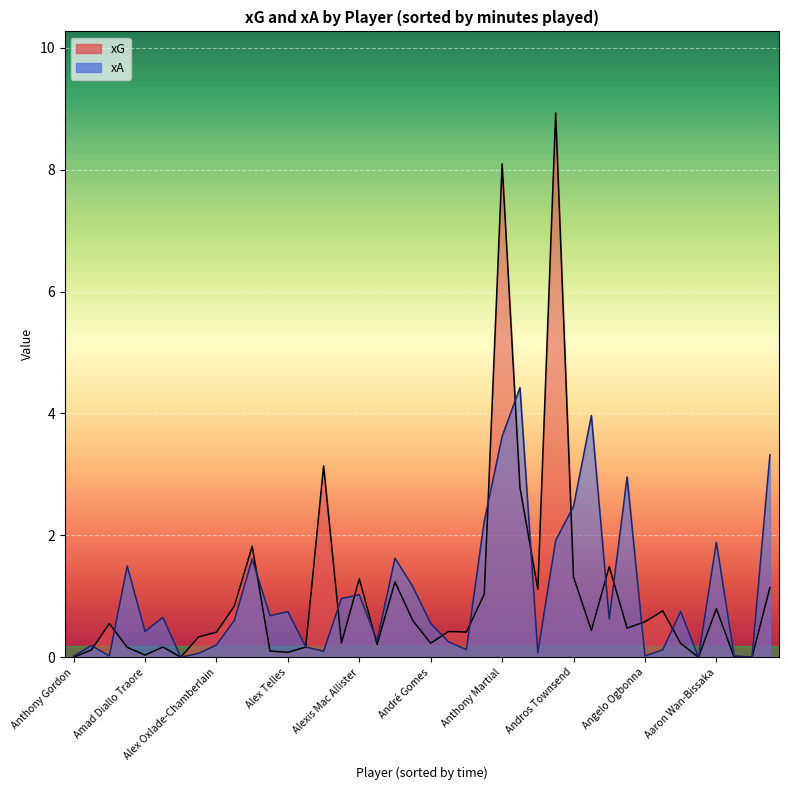

List the series in order of their peak value, highest first.

xG, xA